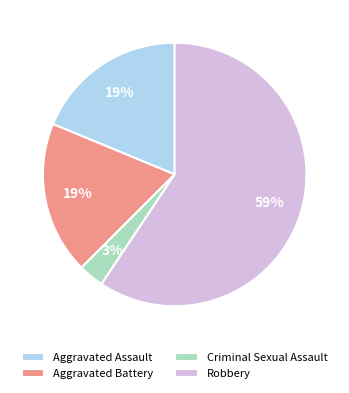

Between Criminal Sexual Assault and Robbery, which is larger?

Robbery